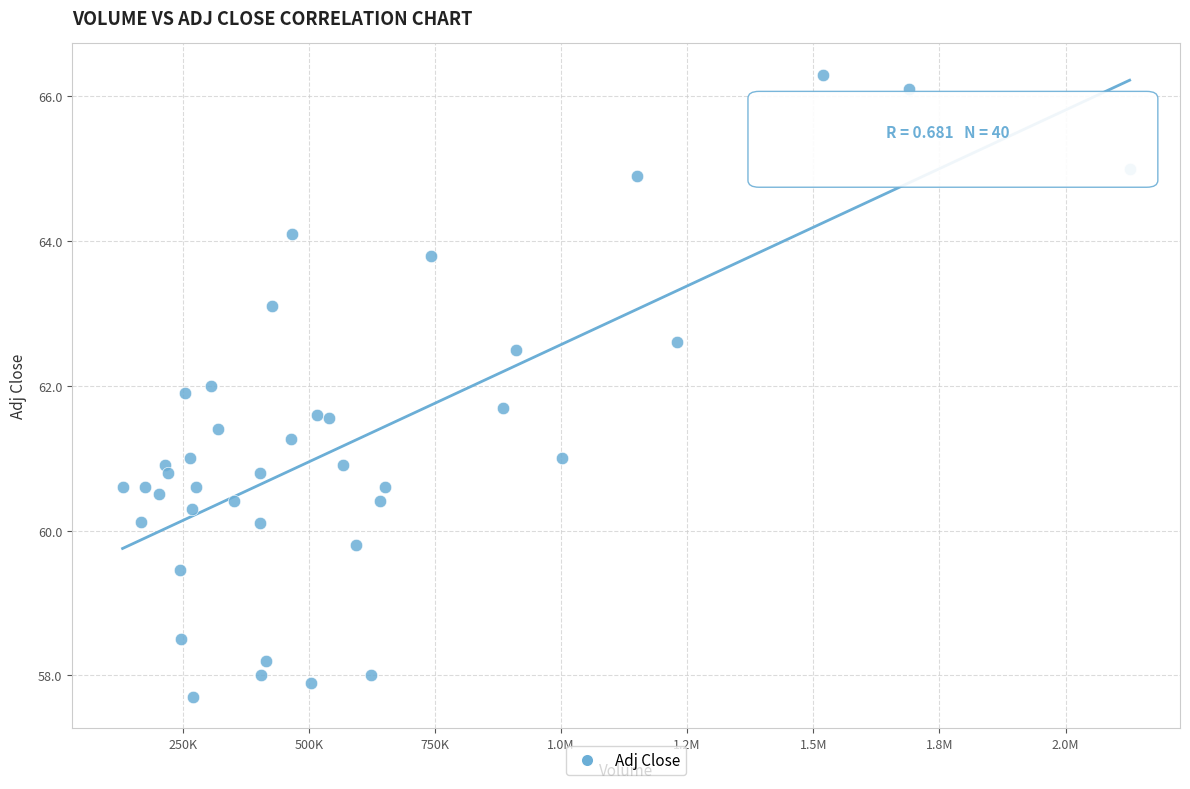

What is the range of X values (max minus min)?

1996000.0